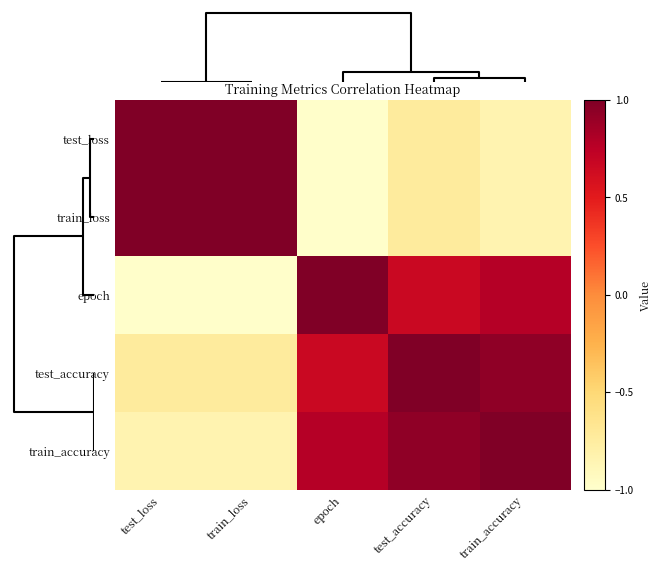

Rank the series by their maximum value, from lowest to highest.

test_accuracy, train_accuracy, test_loss, train_loss, epoch